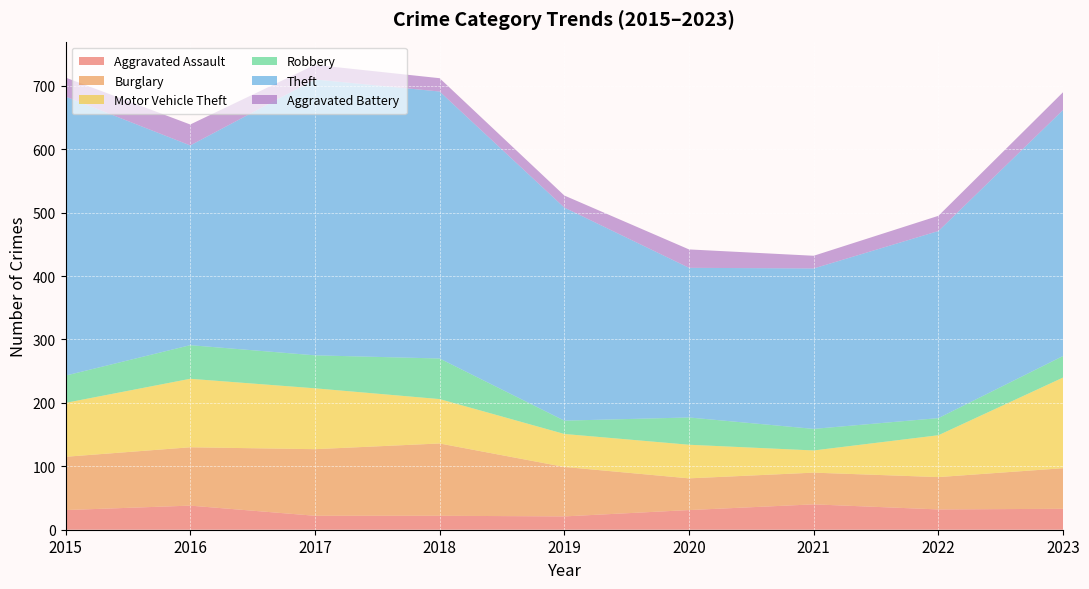

Reading left to right, list all the values displayed in this chart.

Aggravated Assault: 31	38	22	22	21	31	40	32	33
Burglary: 84	92	105	114	78	50	50	51	64
Motor Vehicle Theft: 85	108	96	70	52	53	35	66	143
Robbery: 43	53	52	64	21	43	34	27	34
Theft: 440	315	435	421	336	236	253	295	388
Aggravated Battery: 30	33	23	21	19	29	20	24	28